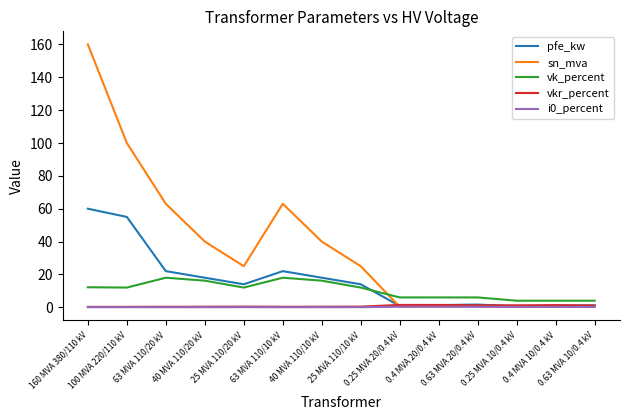

What is the greatest value displayed?

160.0